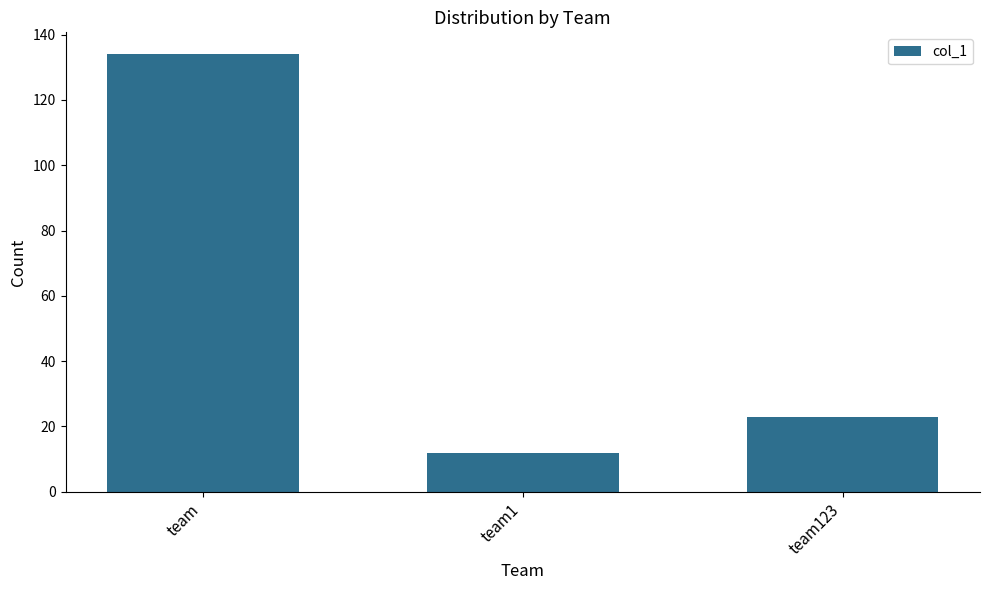

How many values are below 23?

1